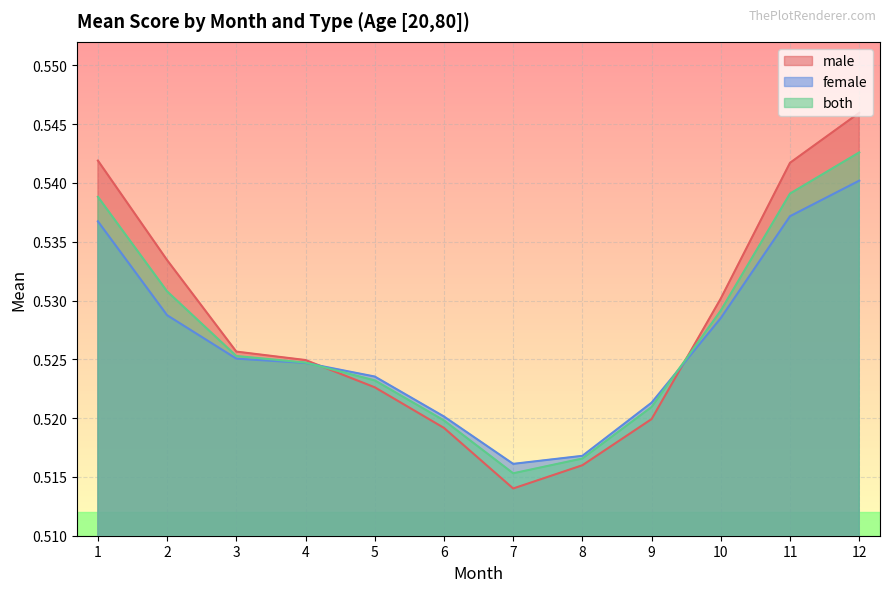

What is the sum of the female values at 10 and 7?

1.0